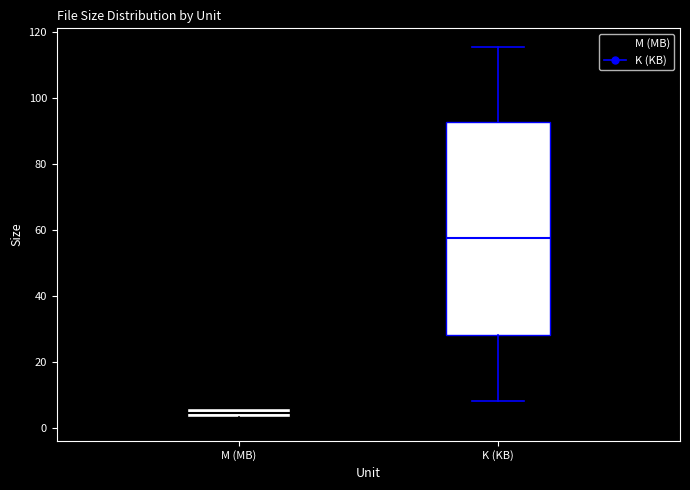

Which box is the tallest, from its lower edge to its upper edge?

K (KB)